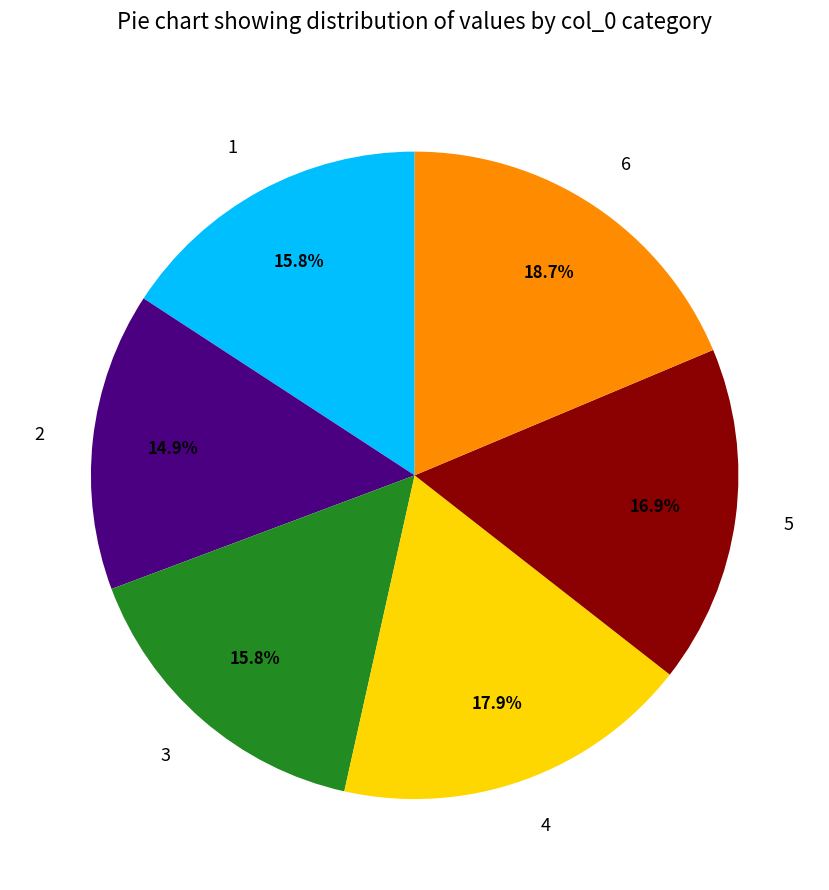

Which has a higher value, 4 or 1?

4